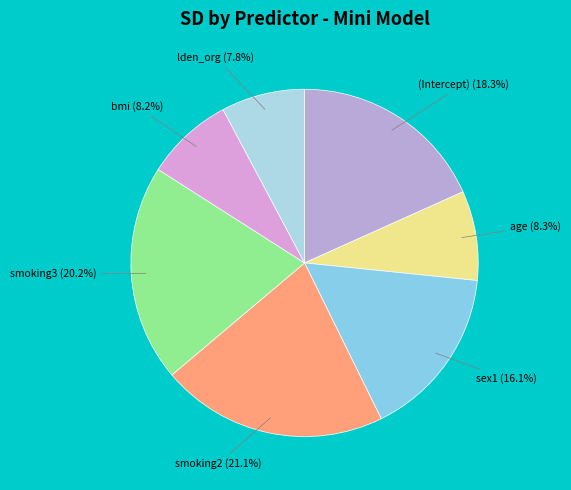

Between sex1 and age, which is larger?

sex1